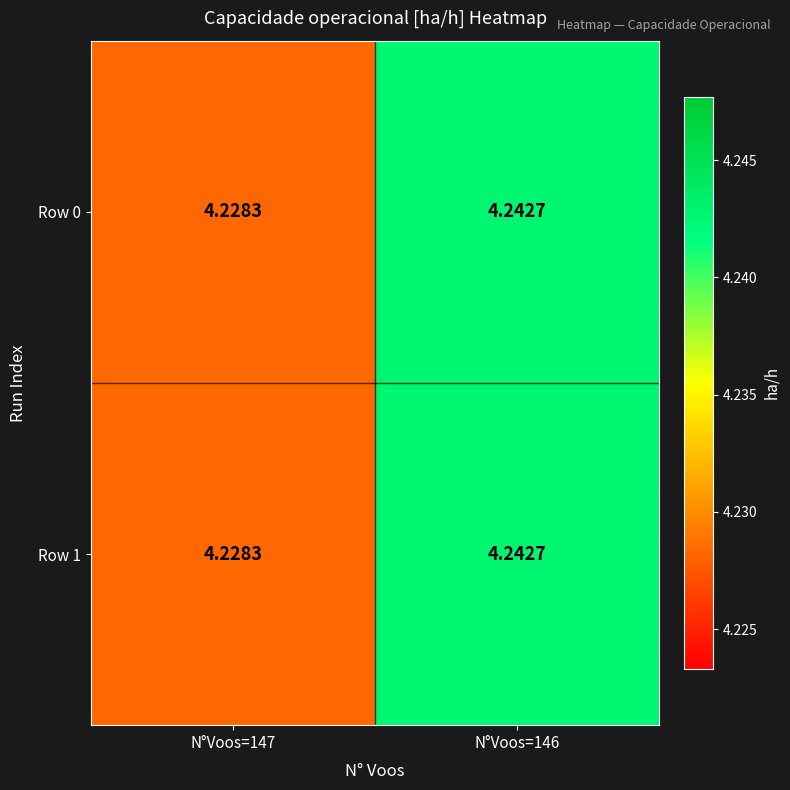

Is the value of Row 1 at N°Voos=146 greater than the value of Row 0 at N°Voos=147?

Yes